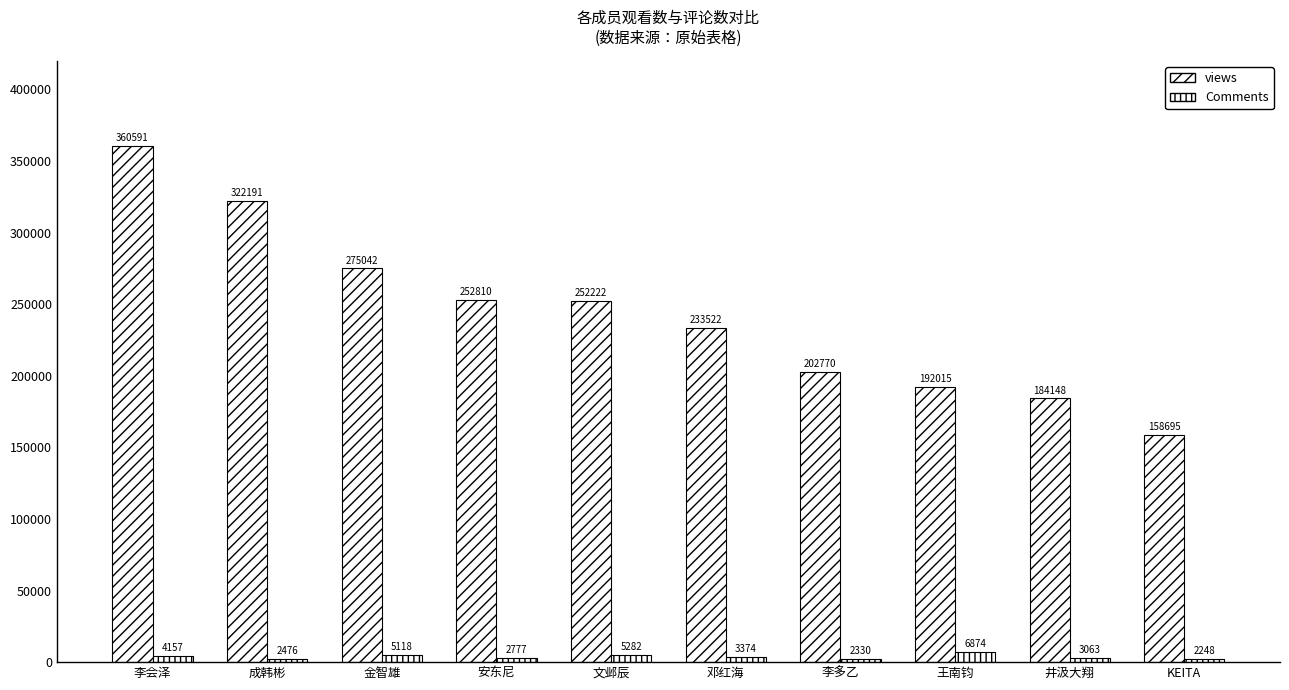

At which category does the chart reach its peak across all series?

李会泽